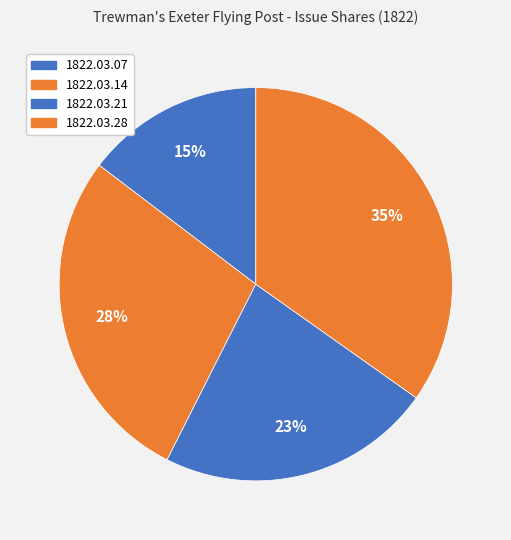

True or false: 1822.03.28 accounts for 48% of the total.

False